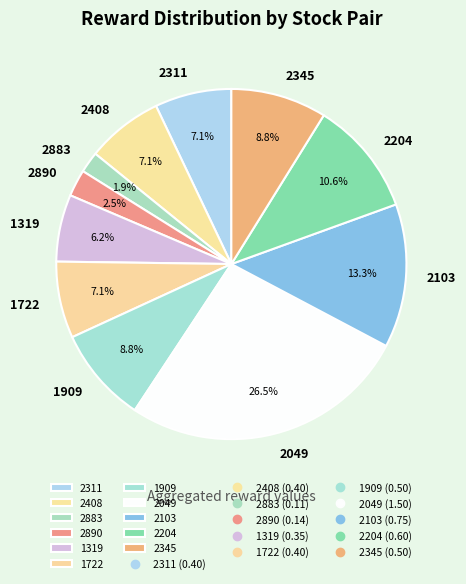

To the nearest percent, what is the combined percentage of 2890 and 2311?

10%